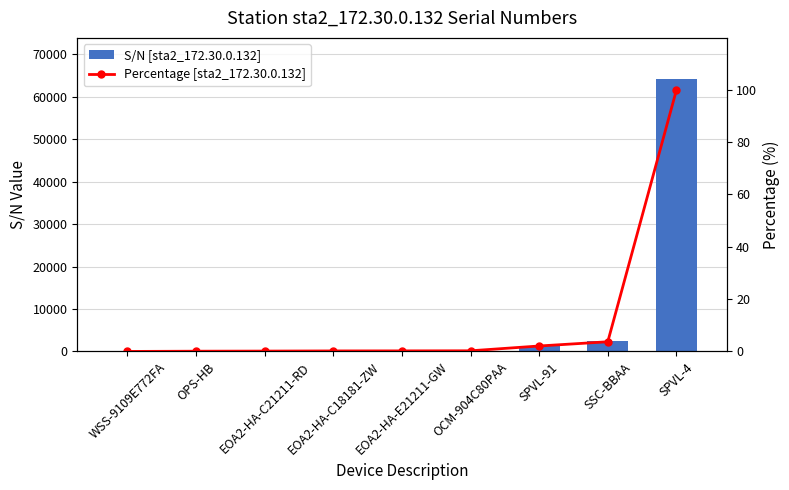

List the series in order of their overall mean, lowest first.

Percentage [sta2_172.30.0.132], S/N [sta2_172.30.0.132]